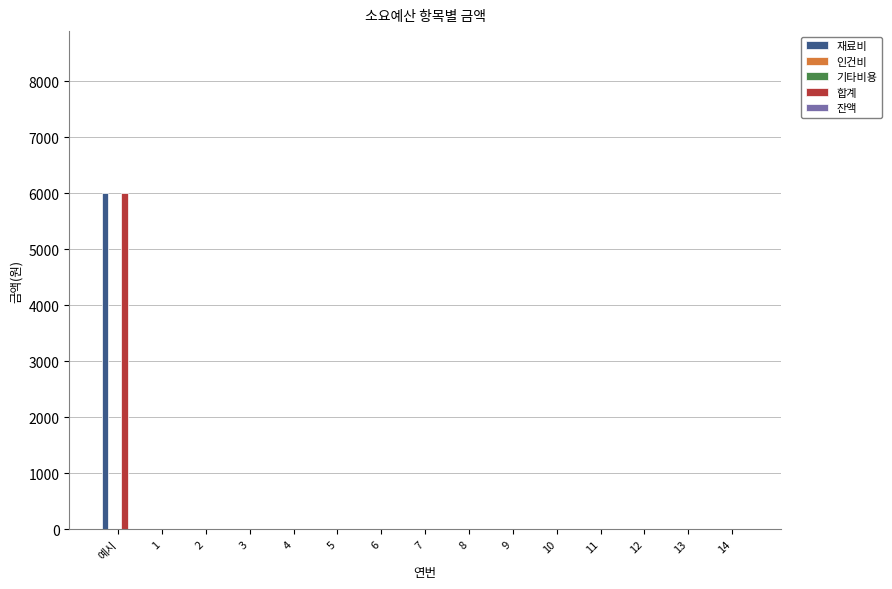

Where is 인건비 nearest to the value 0?

예시